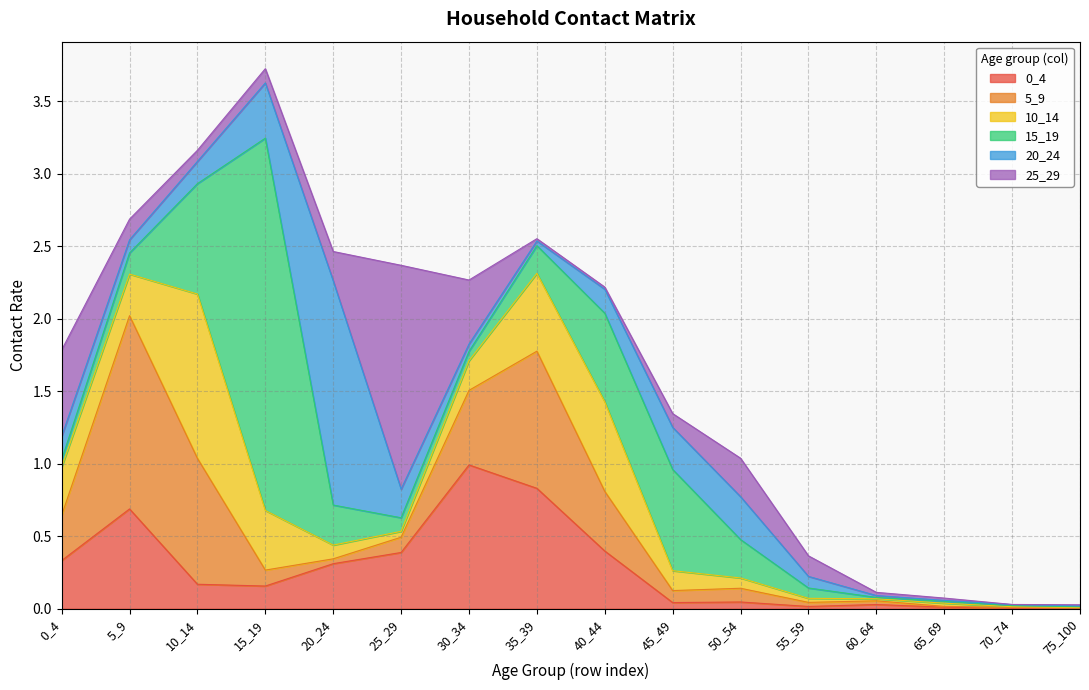

At which label does 0_4 reach its peak?

30_34